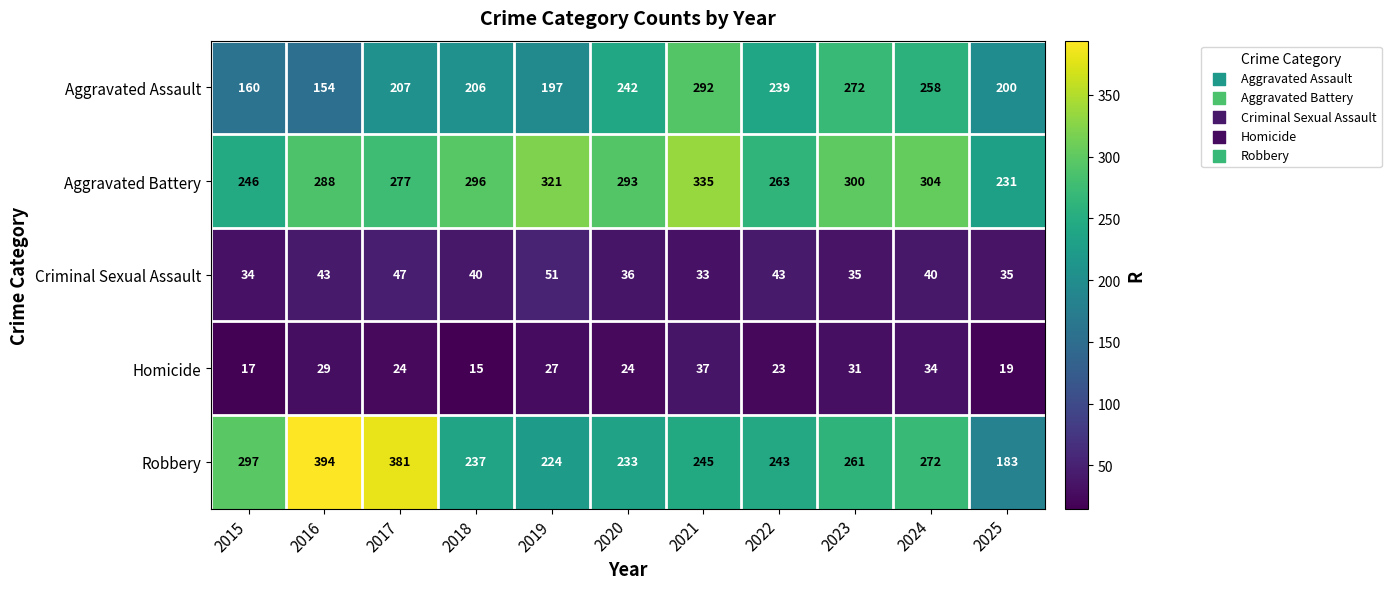

Which category has the lowest value across all series?

2018